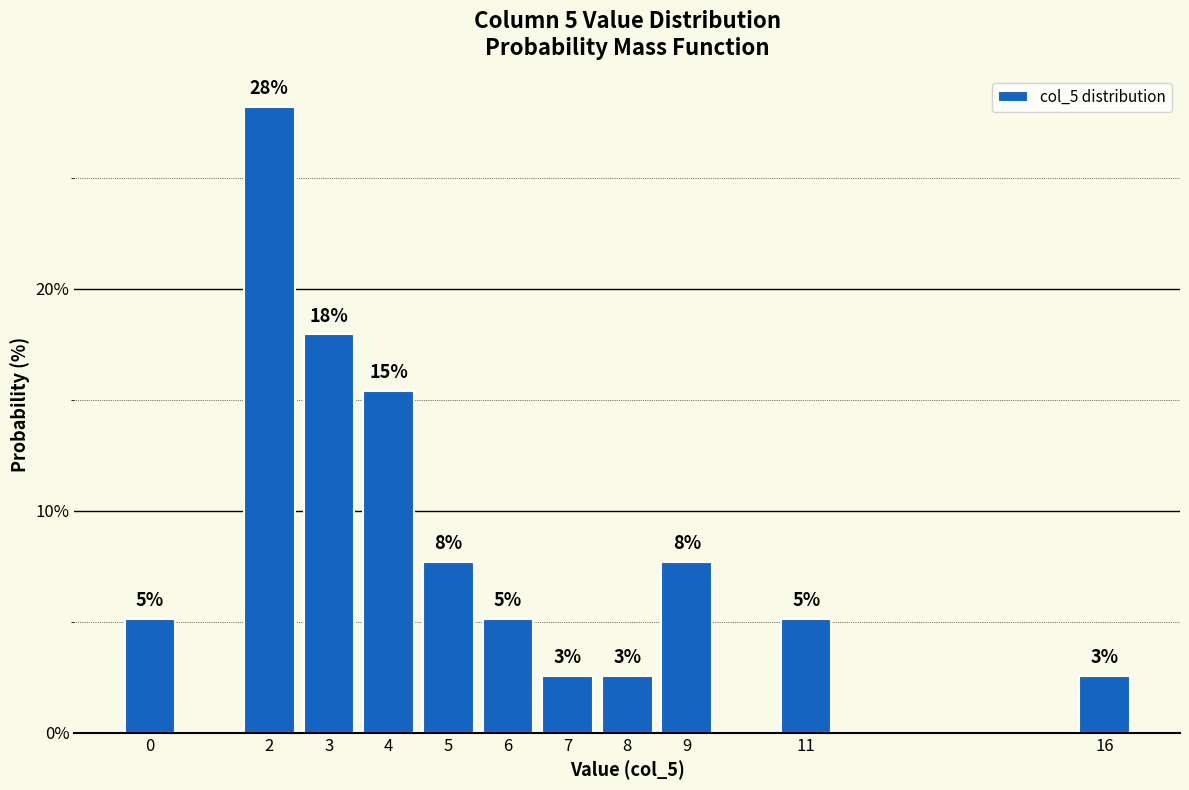

Are the bars horizontal?

No